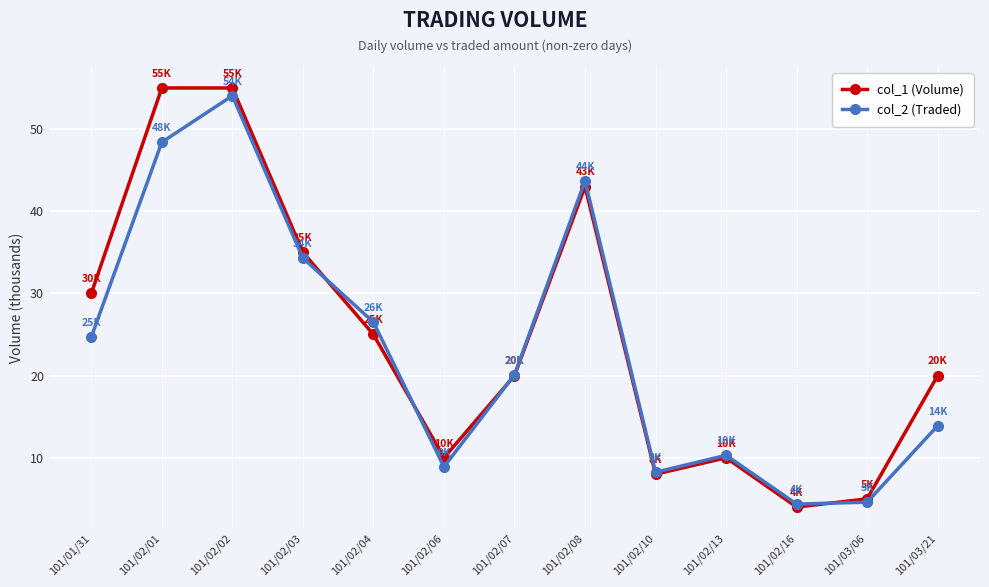

Is it true that col_1 (Volume) equals 25.0 at 101/02/04?

True